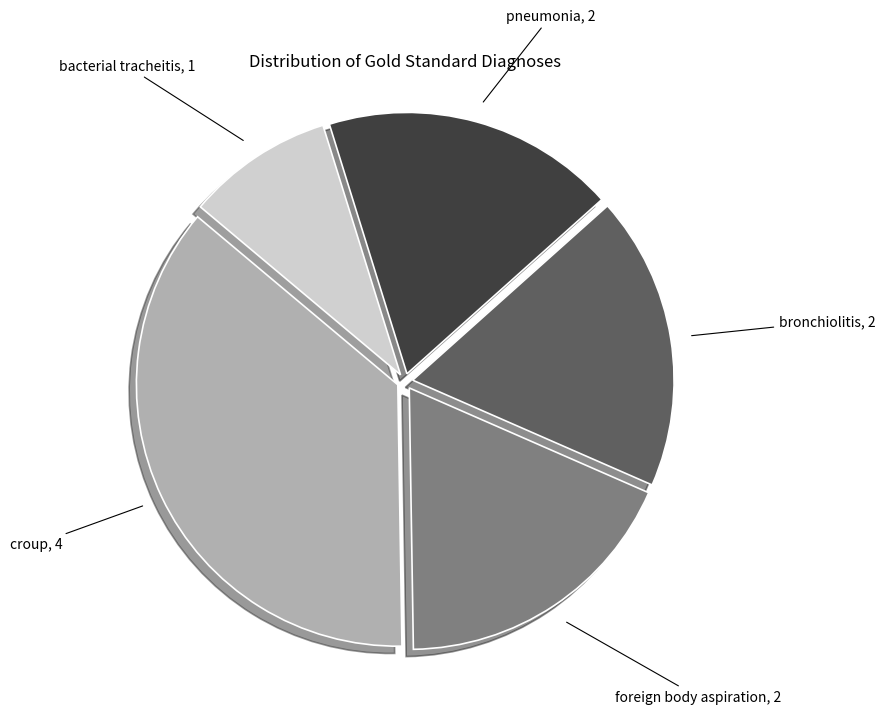

Which has a higher value, foreign body aspiration or croup?

croup